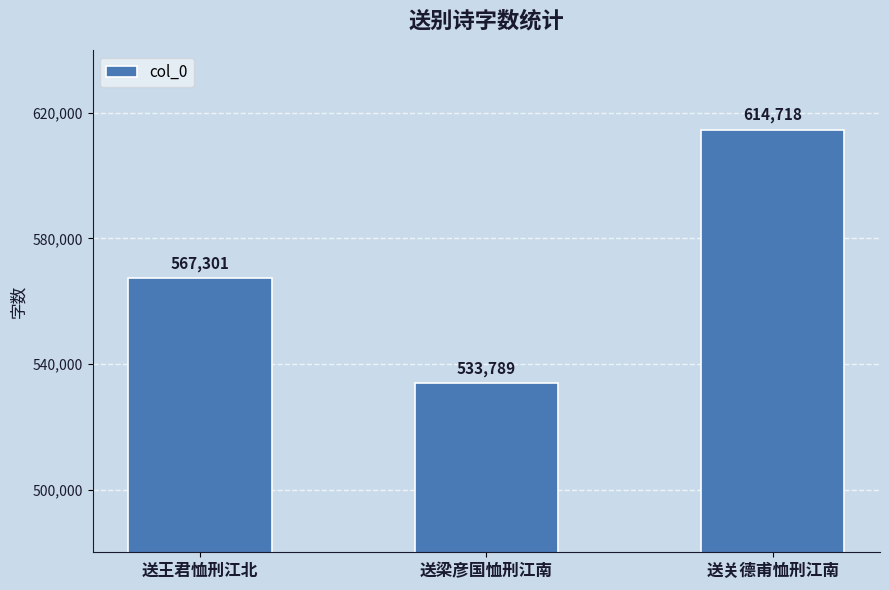

Reading left to right, what are all the values shown in this chart?

567301	533789	614718